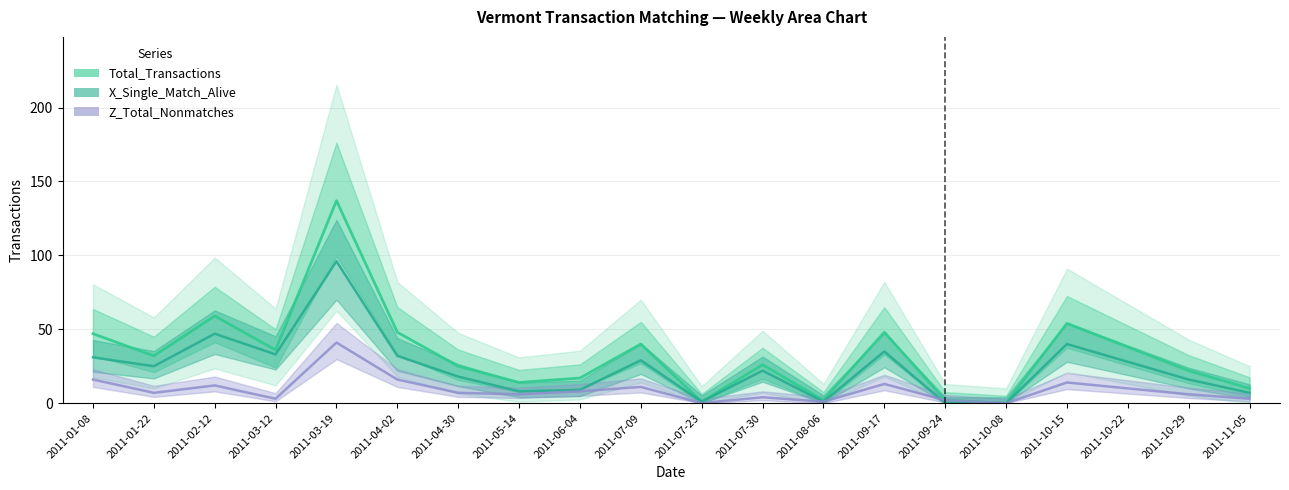

Reading right to left, what are all the values shown in this chart?

Total_Transactions: 2011-11-05=10	2011-10-29=22	2011-10-22=38	2011-10-15=54	2011-10-08=0	2011-09-24=2	2011-09-17=48	2011-08-06=2	2011-07-30=26	2011-07-23=1	2011-07-09=40	2011-06-04=17	2011-05-14=14	2011-04-30=25	2011-04-02=48	2011-03-19=137	2011-03-12=36	2011-02-12=59	2011-01-22=32	2011-01-08=47
X_Single_Match_Alive: 2011-11-05=7	2011-10-29=16	2011-10-22=28	2011-10-15=40	2011-10-08=0	2011-09-24=0	2011-09-17=35	2011-08-06=1	2011-07-30=22	2011-07-23=1	2011-07-09=29	2011-06-04=9	2011-05-14=8	2011-04-30=18	2011-04-02=32	2011-03-19=96	2011-03-12=33	2011-02-12=47	2011-01-22=25	2011-01-08=31
Z_Total_Nonmatches: 2011-11-05=3	2011-10-29=6	2011-10-22=10	2011-10-15=14	2011-10-08=0	2011-09-24=2	2011-09-17=13	2011-08-06=1	2011-07-30=4	2011-07-23=0	2011-07-09=11	2011-06-04=8	2011-05-14=6	2011-04-30=7	2011-04-02=16	2011-03-19=41	2011-03-12=3	2011-02-12=12	2011-01-22=7	2011-01-08=16